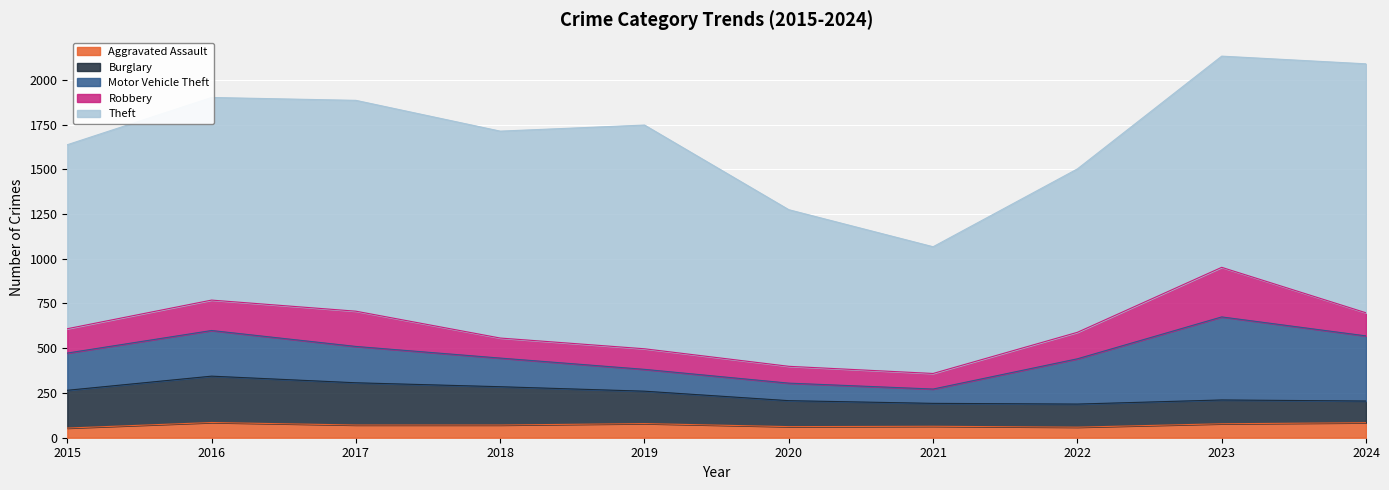

How many lines are shown in the chart?

5